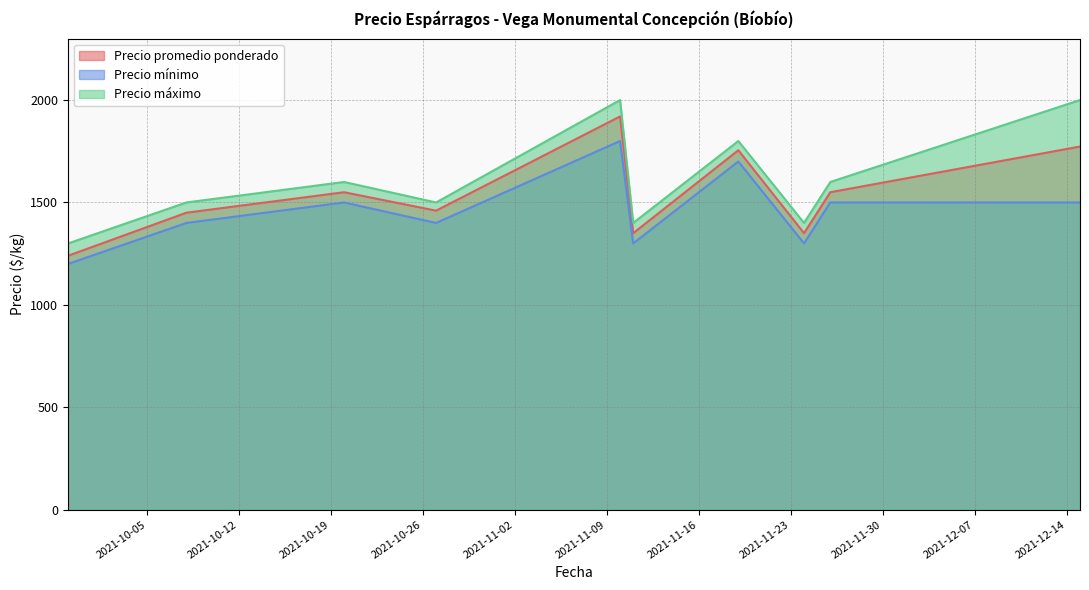

How many interior local valleys does the Precio promedio ponderado series have?

3